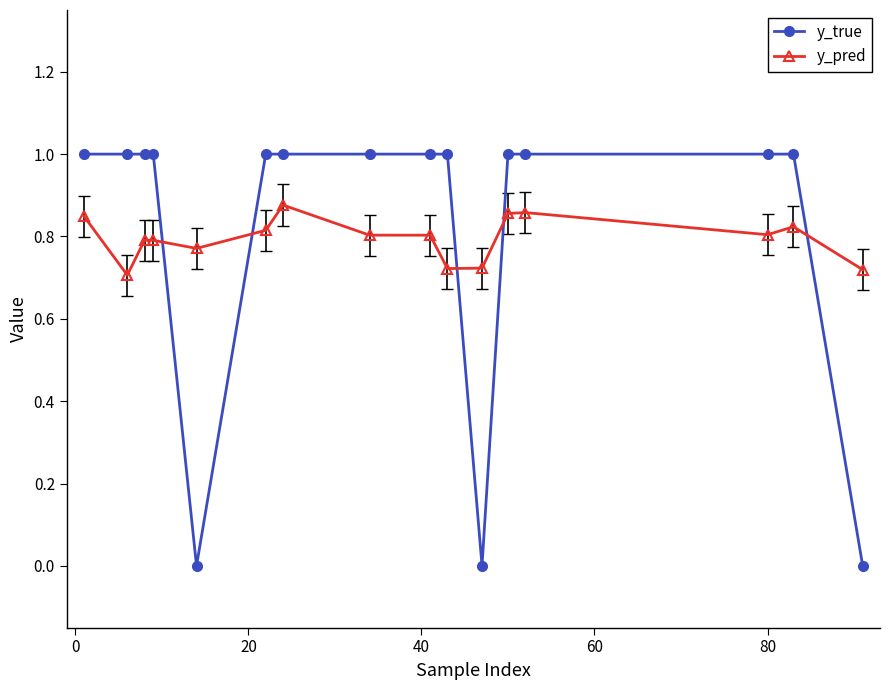

Rank the series by their maximum value, from highest to lowest.

y_true, y_pred